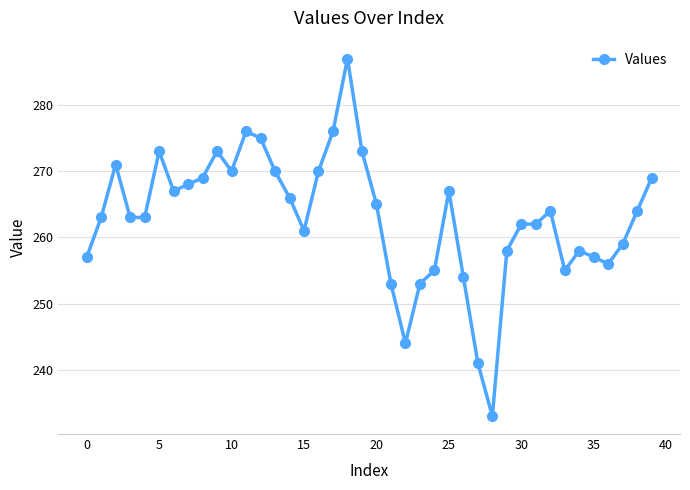

What is the difference between the maximum and minimum values?

54